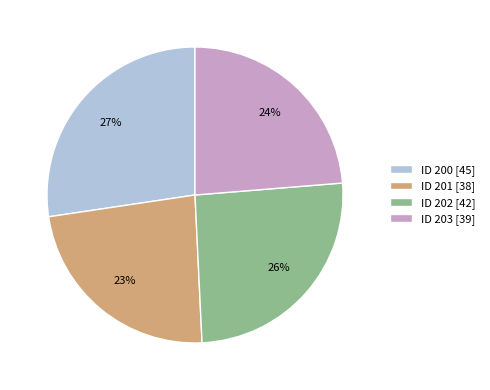

To the nearest percent, what is the difference between the largest and smallest slice percentages?

4%